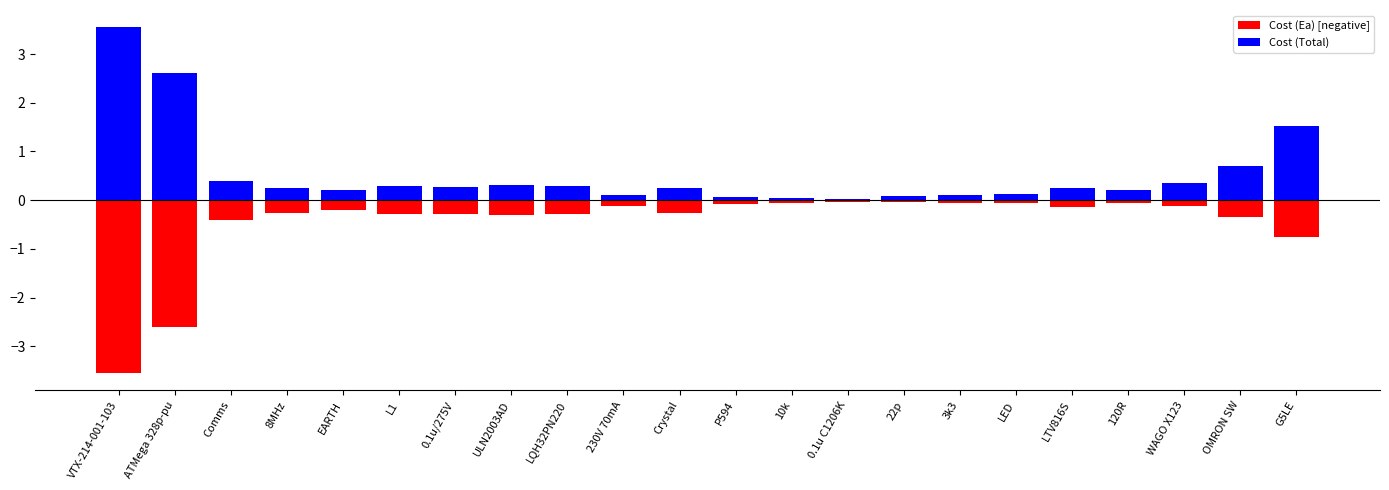

What is the value of the Cost (Ea) [negative] bar at the 20th from the left?

-0.1